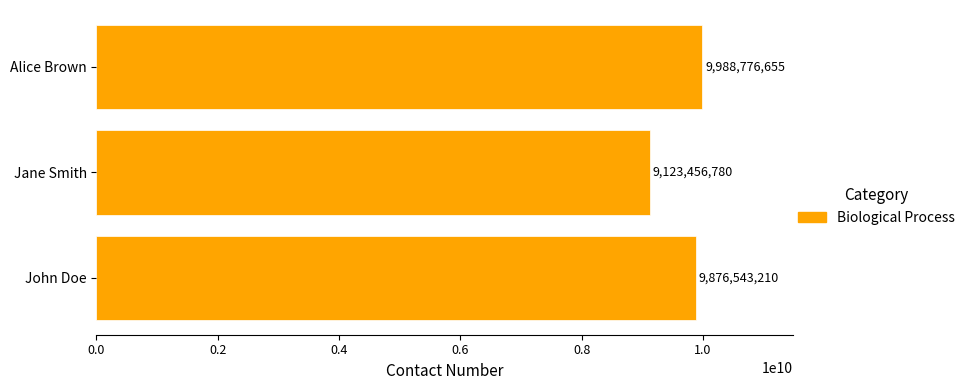

How many distinct data groups are displayed?

1